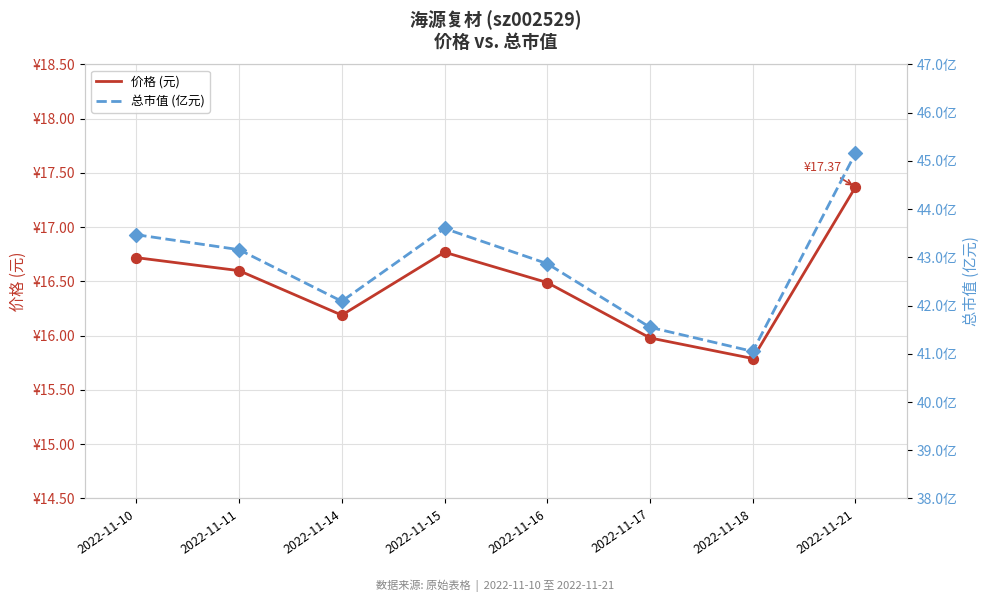

Is the value of 总市值 (亿元) at 2022-11-10 greater than the value of 价格 (元) at 2022-11-16?

Yes